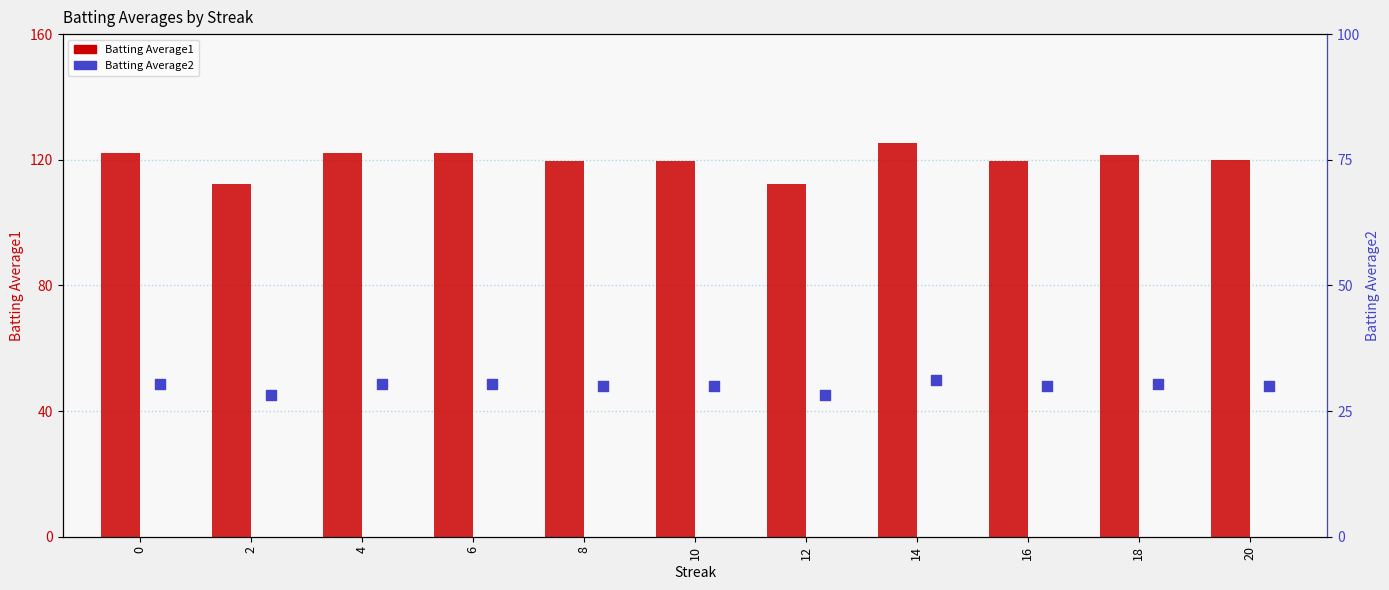

Which series has the largest total across all categories?

Batting Average1